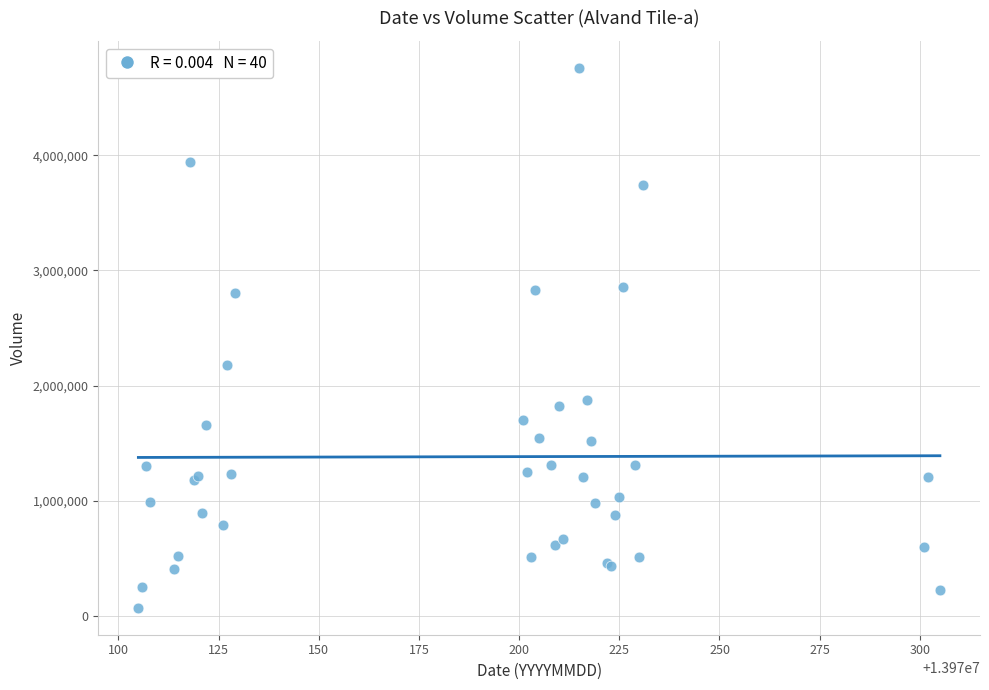

What Y value in the scatter plot is closest to 2416380?

2179911